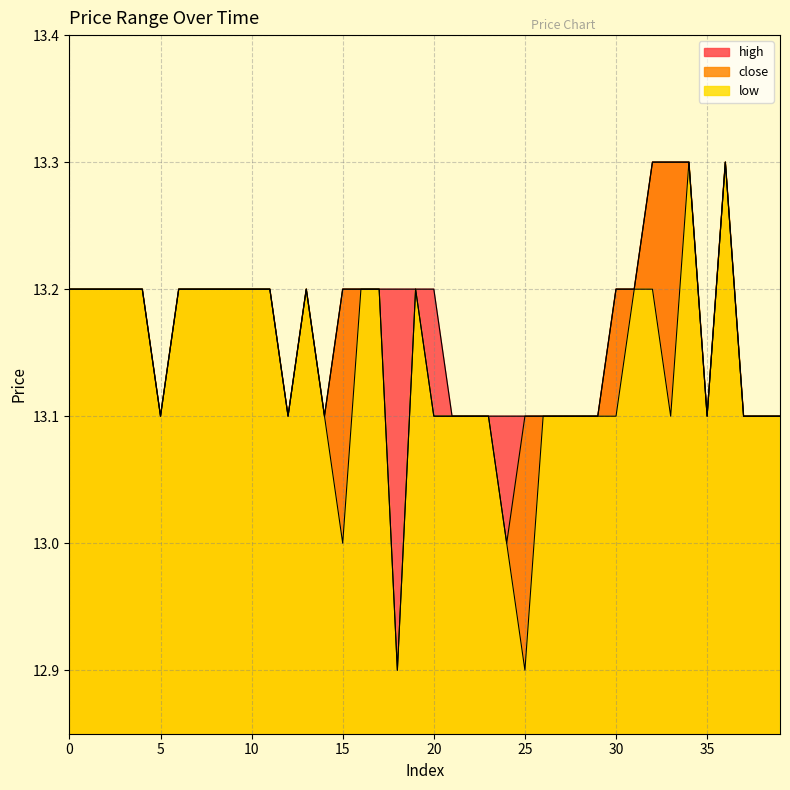

How many interior local peaks does the close series have?

3